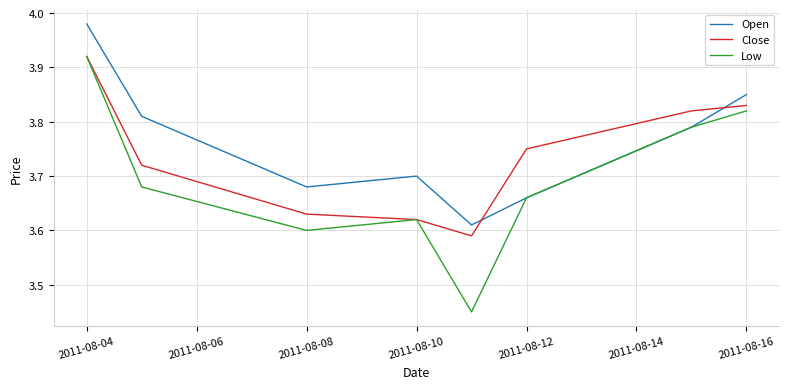

Which series ends up on top after the final intersection of Close and Open?

Open